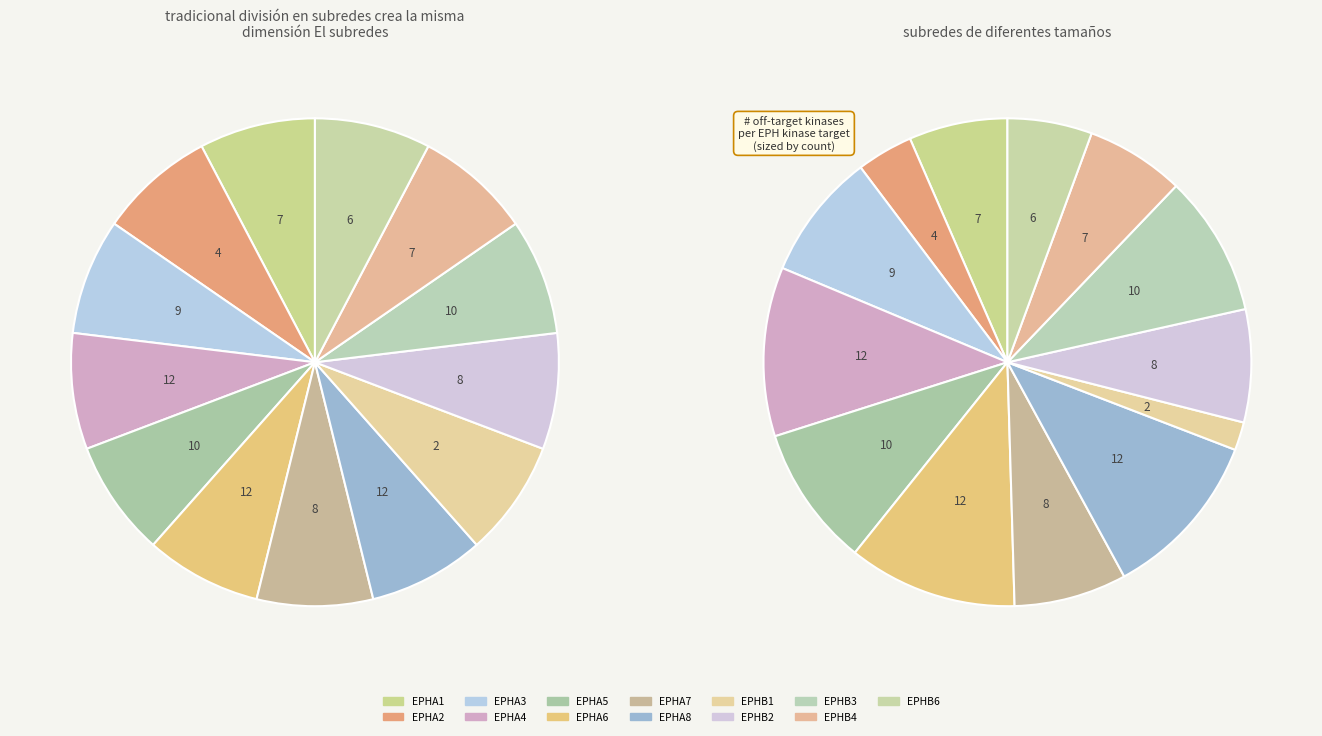

What percentage is the EPHB4 slice, to the nearest percent?

7%